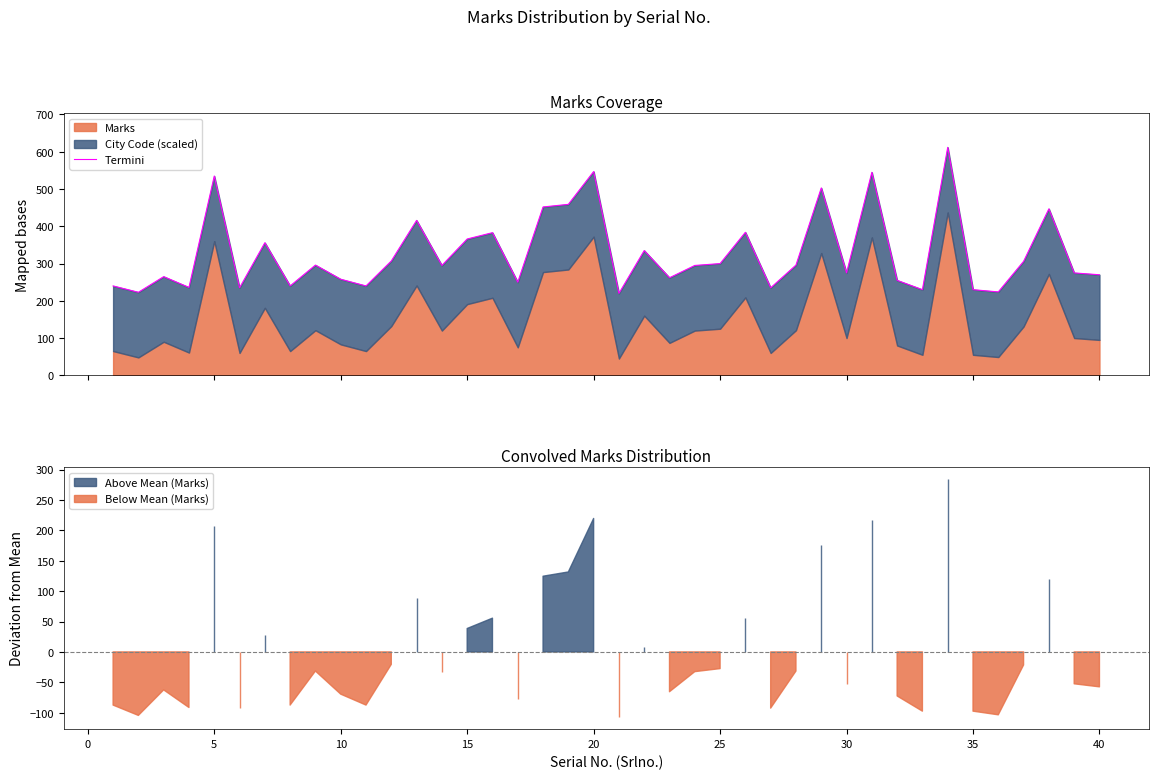

What is the average value?

327.2